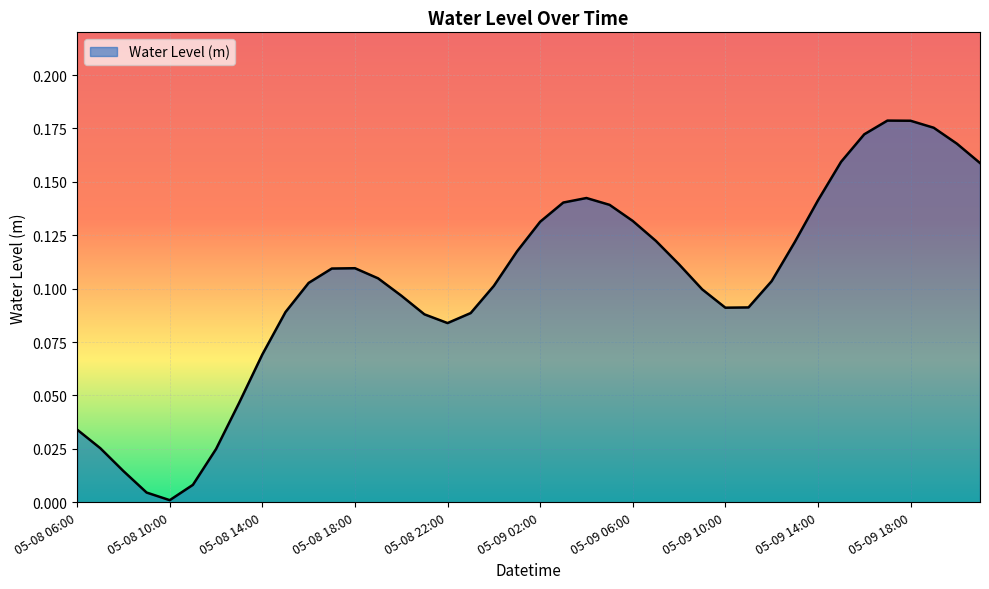

Does the chart have visible grid lines?

Yes